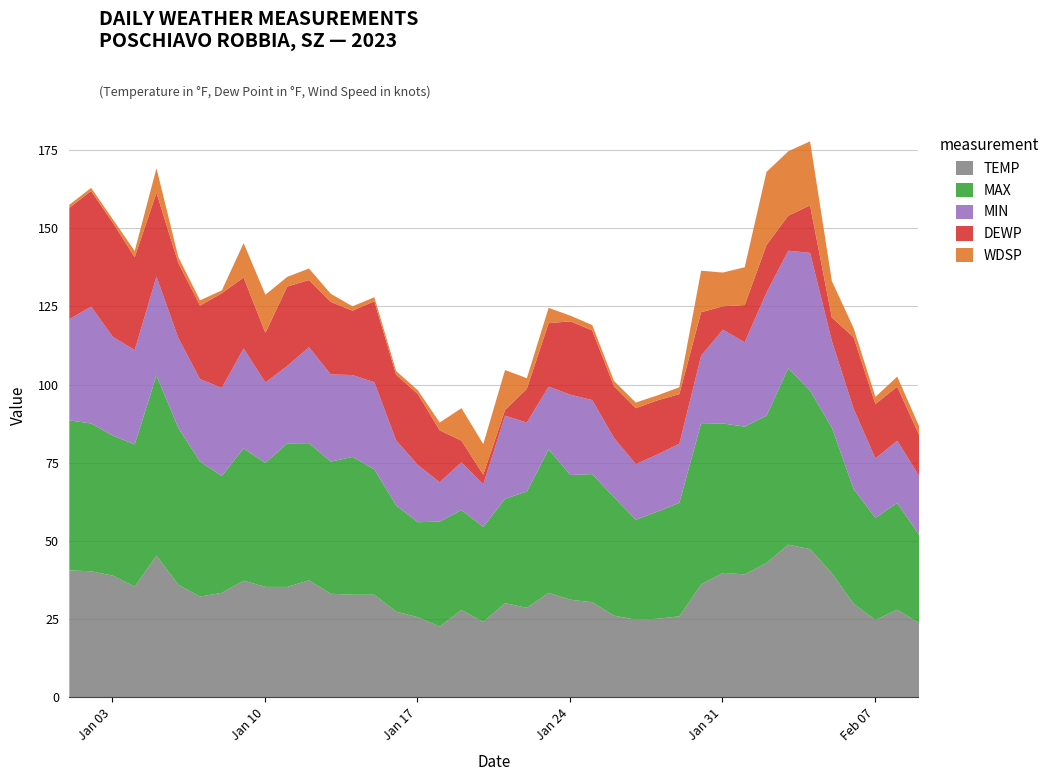

List the labels in order of DEWP value, largest first.

2023-01-02, 2023-01-03, 2023-01-01, 2023-01-08, 2023-01-04, 2023-01-05, 2023-01-15, 2023-01-11, 2023-01-06, 2023-01-07, 2023-01-24, 2023-01-13, 2023-02-06, 2023-01-09, 2023-01-17, 2023-01-25, 2023-01-12, 2023-01-16, 2023-01-14, 2023-01-23, 2023-01-27, 2023-02-07, 2023-01-28, 2023-02-08, 2023-01-18, 2023-01-26, 2023-01-10, 2023-01-29, 2023-02-02, 2023-02-04, 2023-01-30, 2023-02-09, 2023-02-01, 2023-02-03, 2023-01-22, 2023-01-31, 2023-02-05, 2023-01-19, 2023-01-20, 2023-01-21